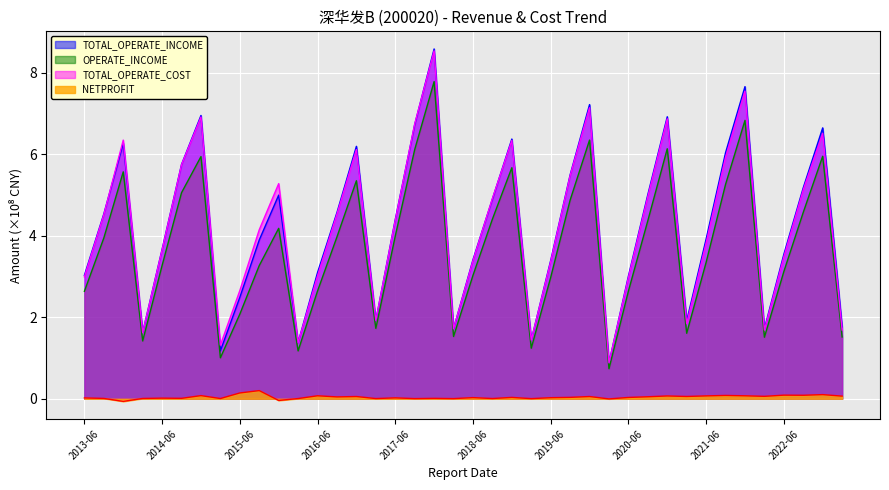

The value of TOTAL_OPERATE_INCOME at 2013-12-31 is 10.6. True or false?

False